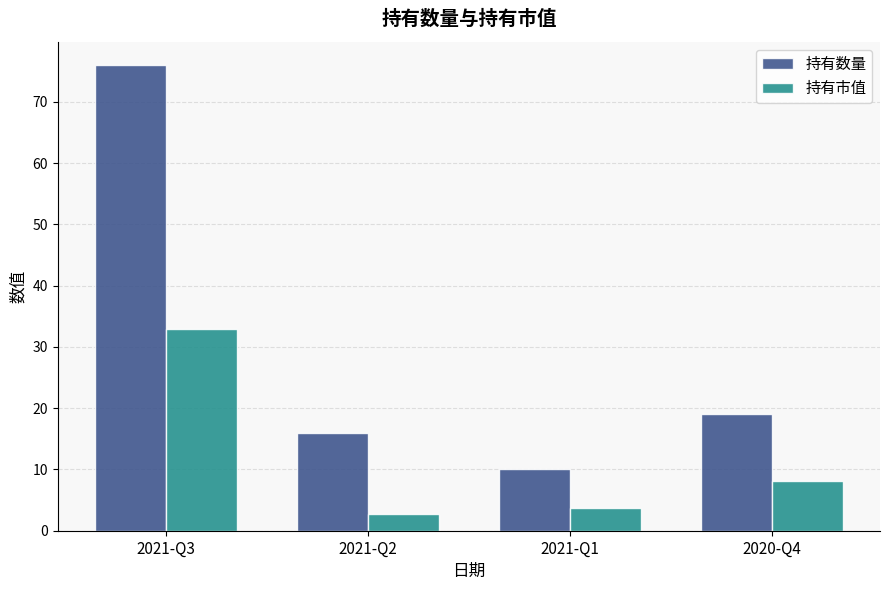

Reading left to right, list all the values displayed in this chart.

持有数量: 76.0	16.0	10.0	19.0
持有市值: 33.0	2.8	3.7	8.1